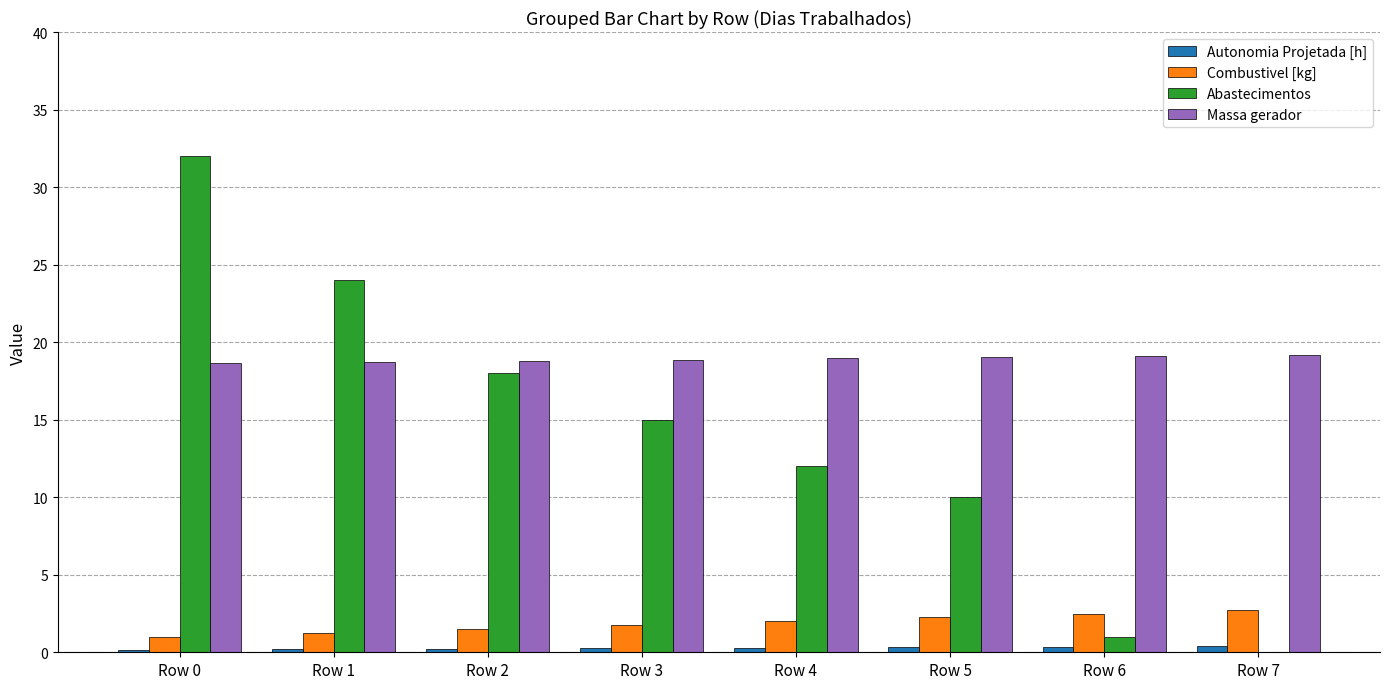

Does the chart contain stacked bars?

No